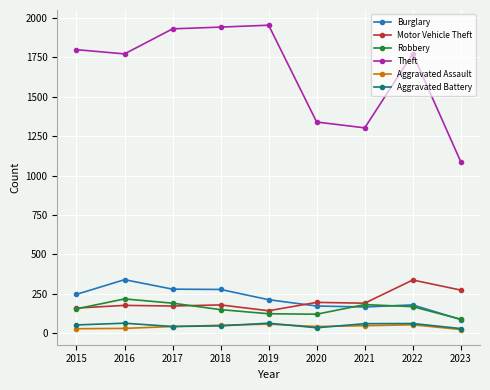

Does the chart display data point markers on the line(s)?

Yes